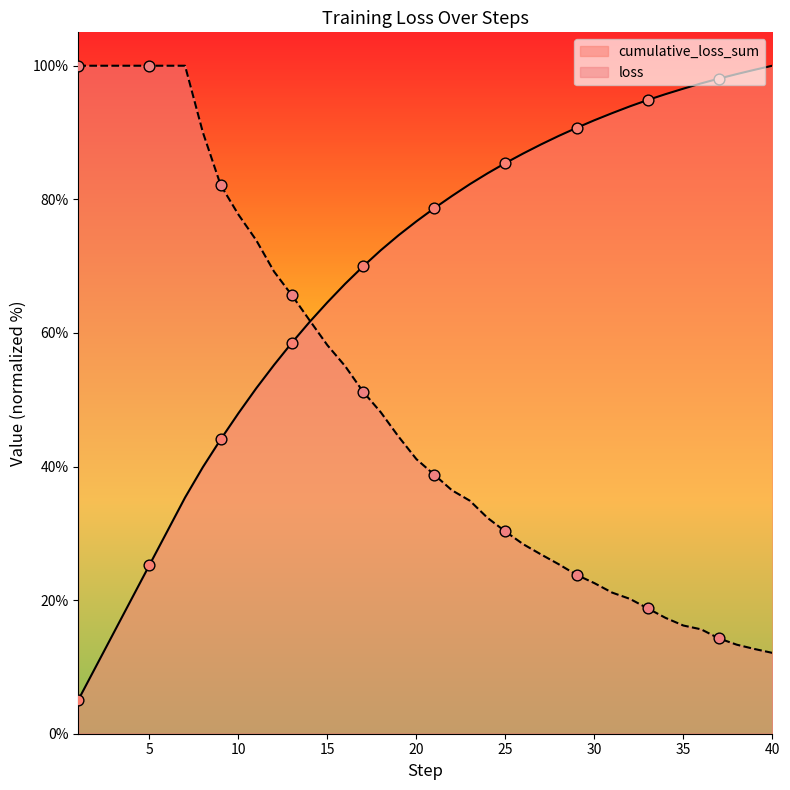

What is the total value across all series at 18?

120.5